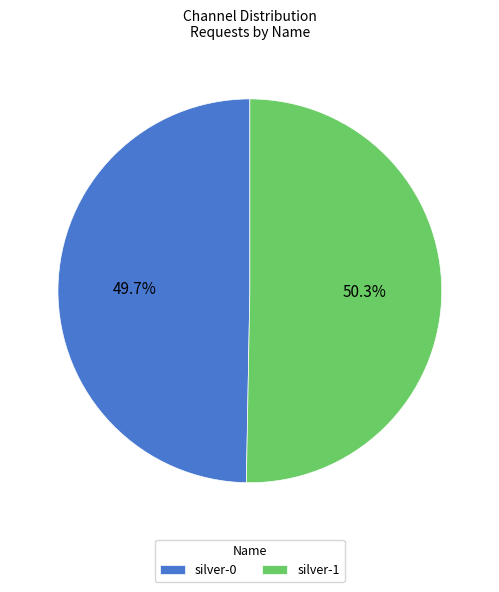

What is the ratio of the value at silver-0 to the value at silver-1?

1.0